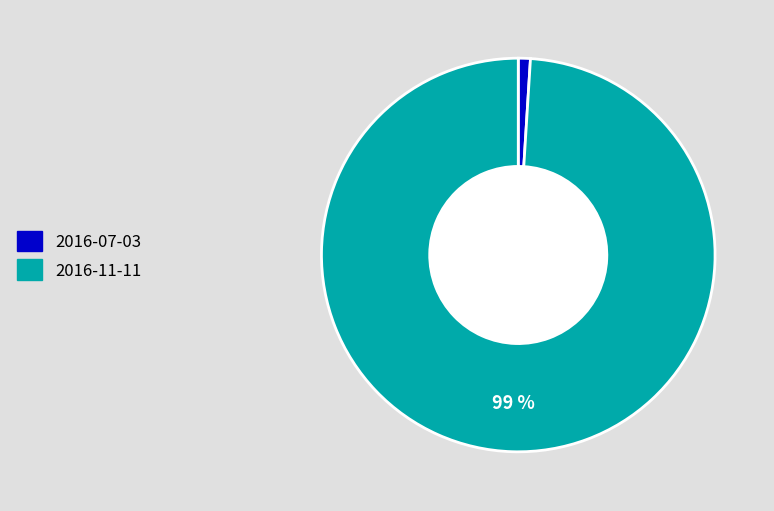

Is the sum of 2016-11-11 and 2016-07-03 greater than half?

Yes